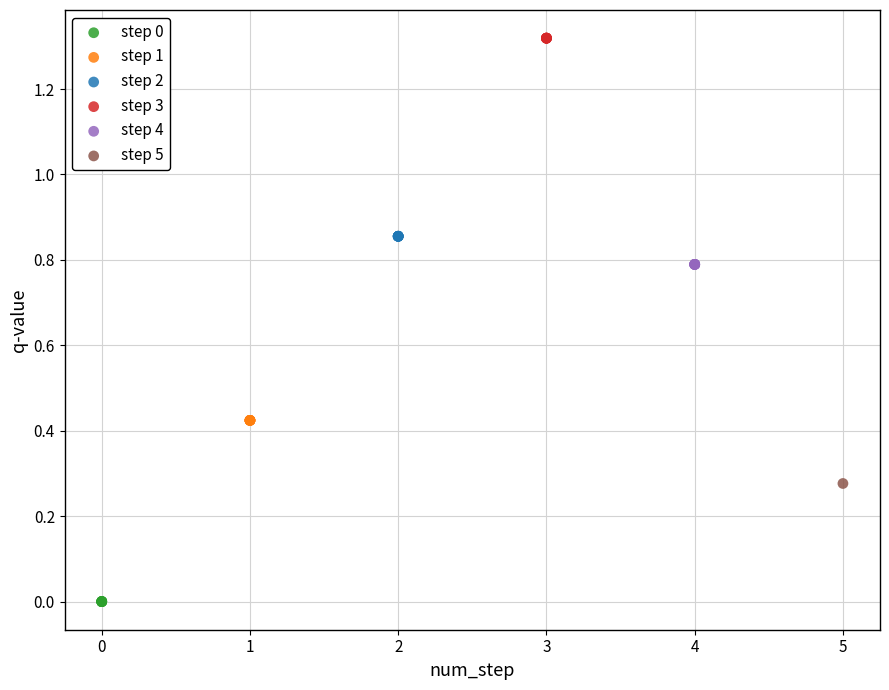

What are all the series names shown in the legend?

step 0, step 1, step 2, step 3, step 4, step 5